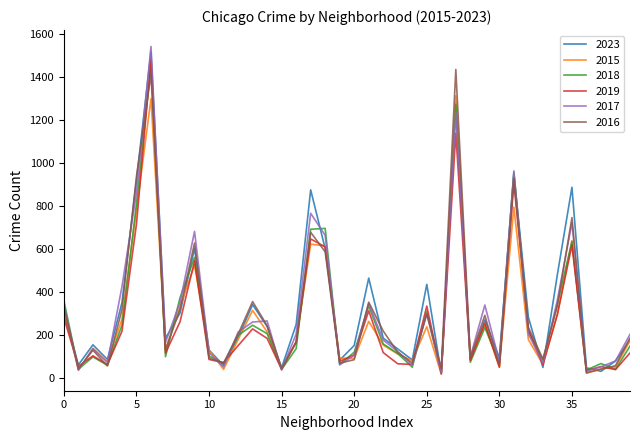

In 2017, how many points are lower than both neighbors (excluding endpoints)?

12